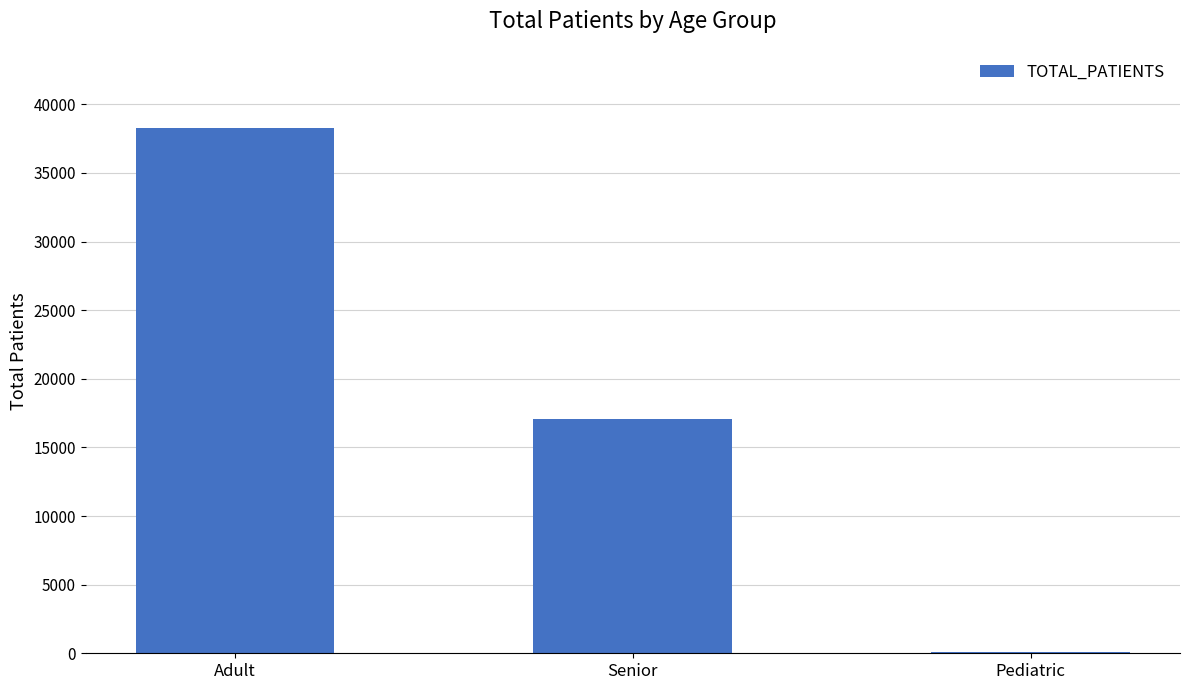

What is the greatest value displayed?

38297